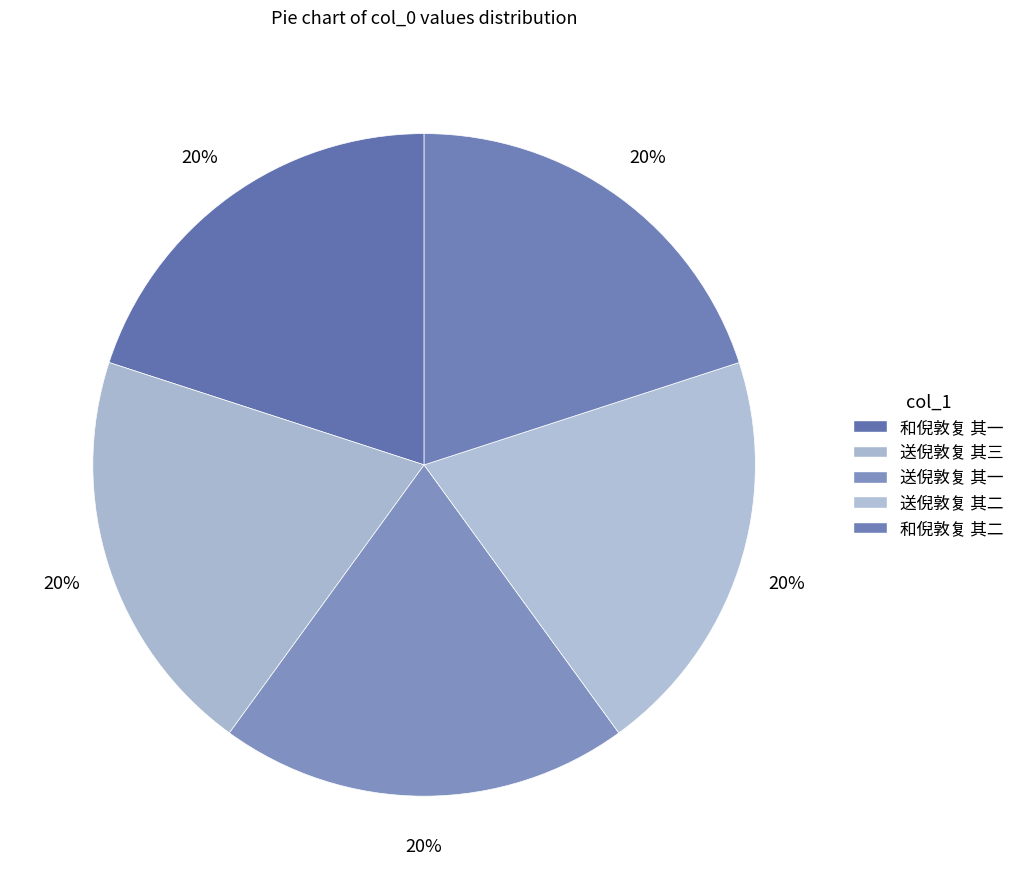

Does 送倪敦复 其三 represent more than half of the total?

No